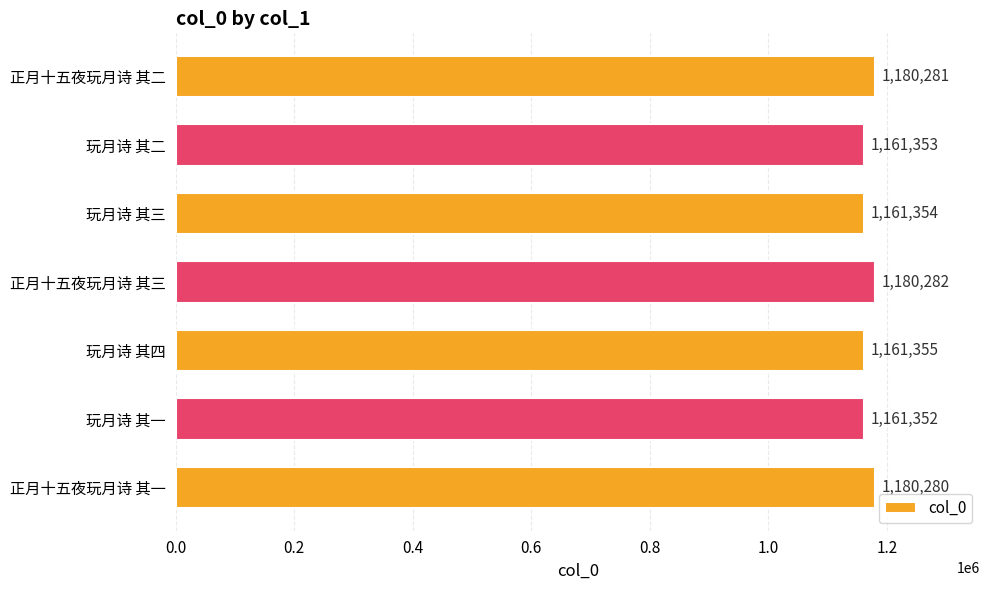

The chart shows a value of 1632183 at 正月十五夜玩月诗 其二. True or false?

False